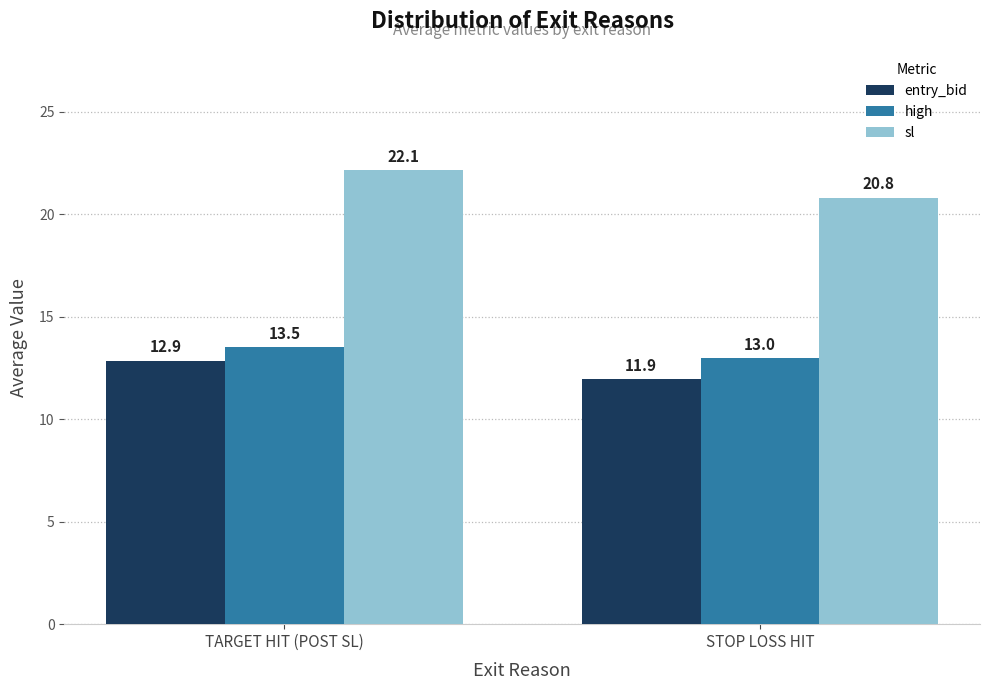

Which series changed the most between TARGET HIT (POST SL) and STOP LOSS HIT?

sl